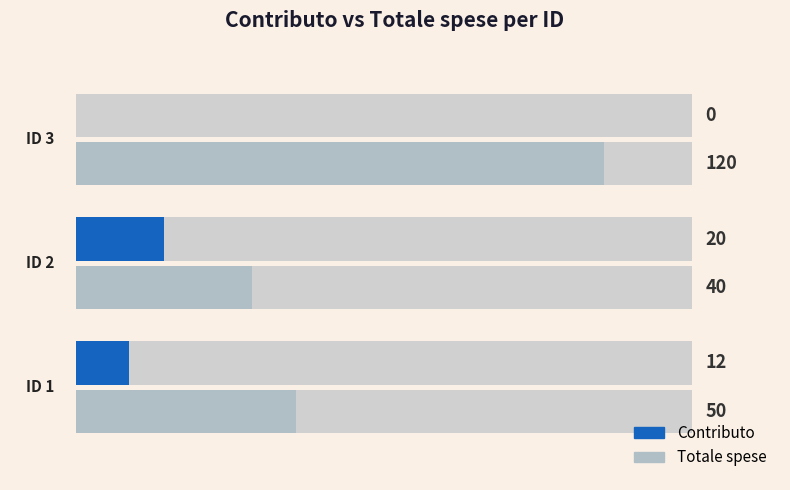

List the series in order of their overall mean, lowest first.

Contributo, Totale spese